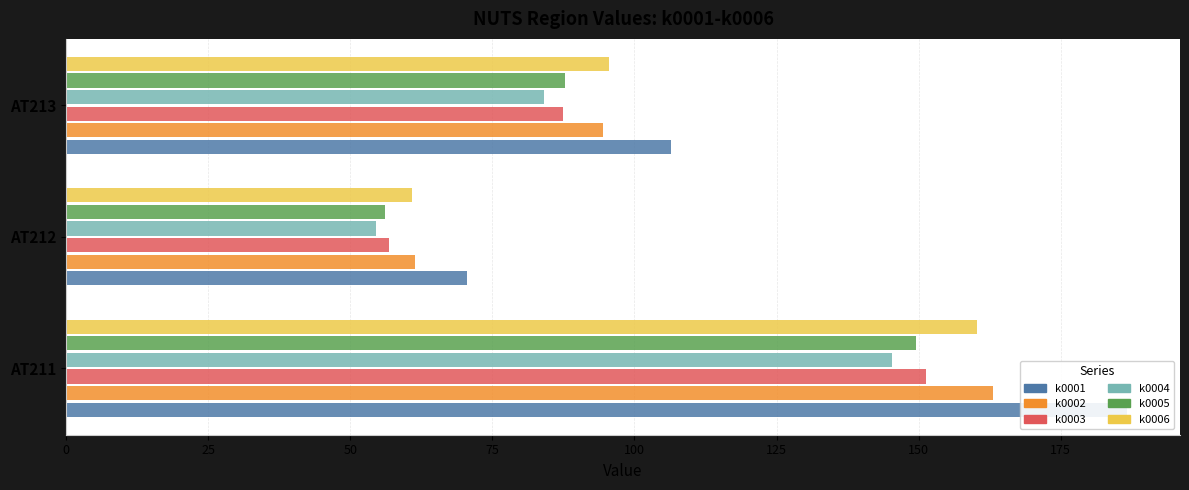

How many bars are there in total?

18